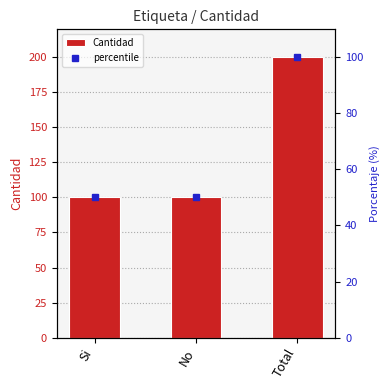

Rank the categories by value from lowest to highest.

Si, No, Total